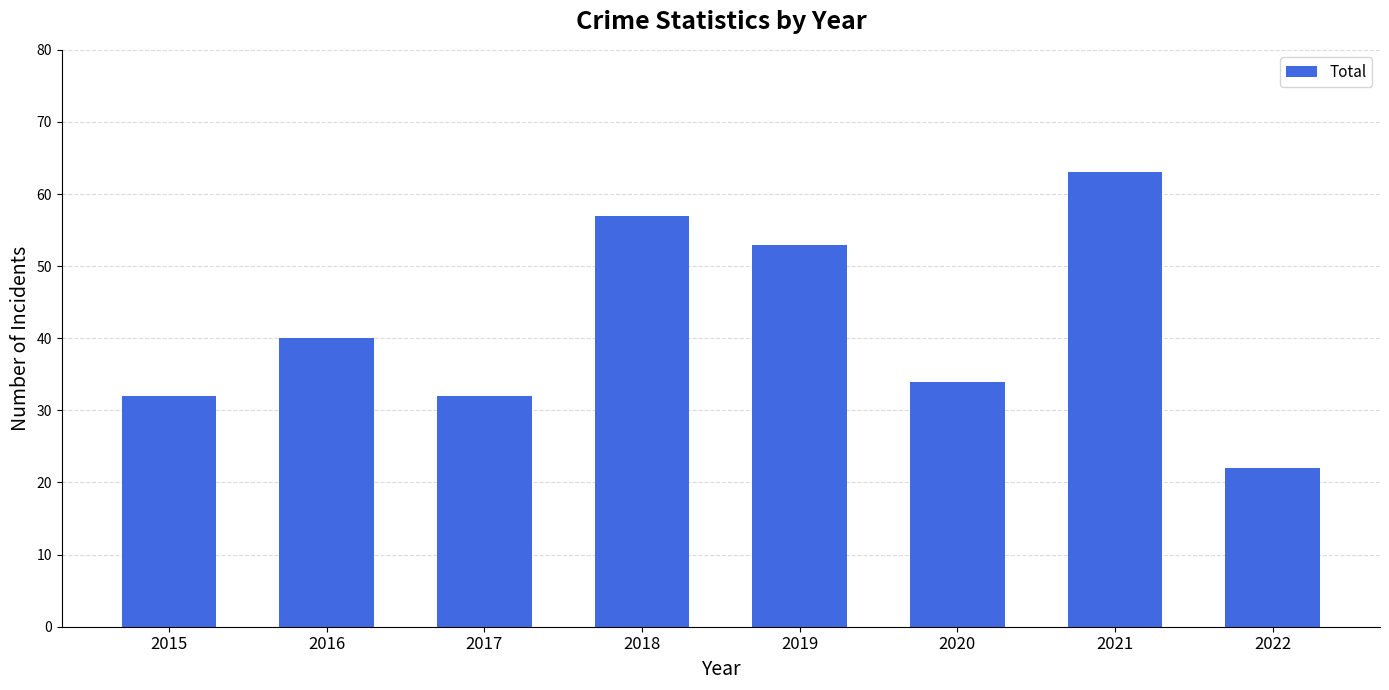

At which category does the chart reach its peak across all series?

2021